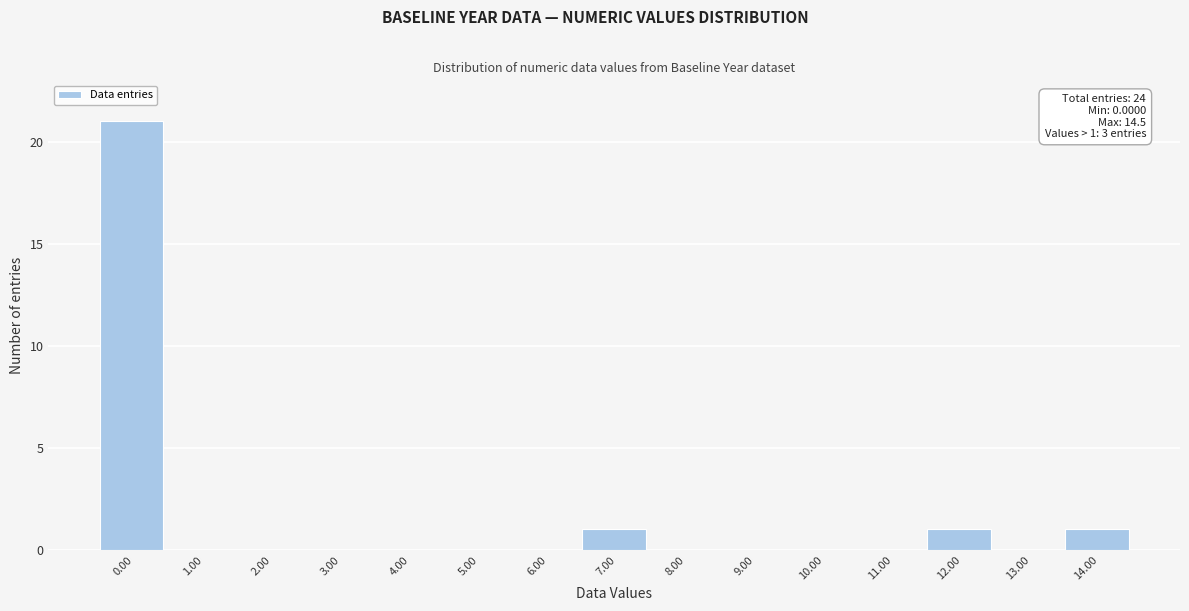

Reading right to left, list all the values displayed in this chart.

14.00=1	13.00=0	12.00=1	11.00=0	10.00=0	9.00=0	8.00=0	7.00=1	6.00=0	5.00=0	4.00=0	3.00=0	2.00=0	1.00=0	0.00=21